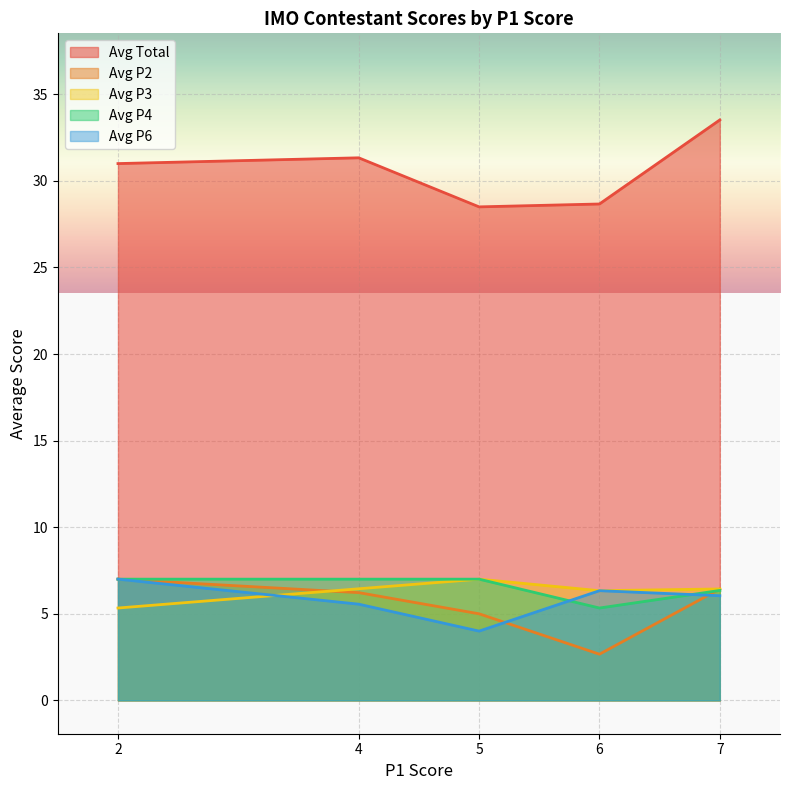

True or false: Avg P4 and Avg P6 intersect in this chart.

True